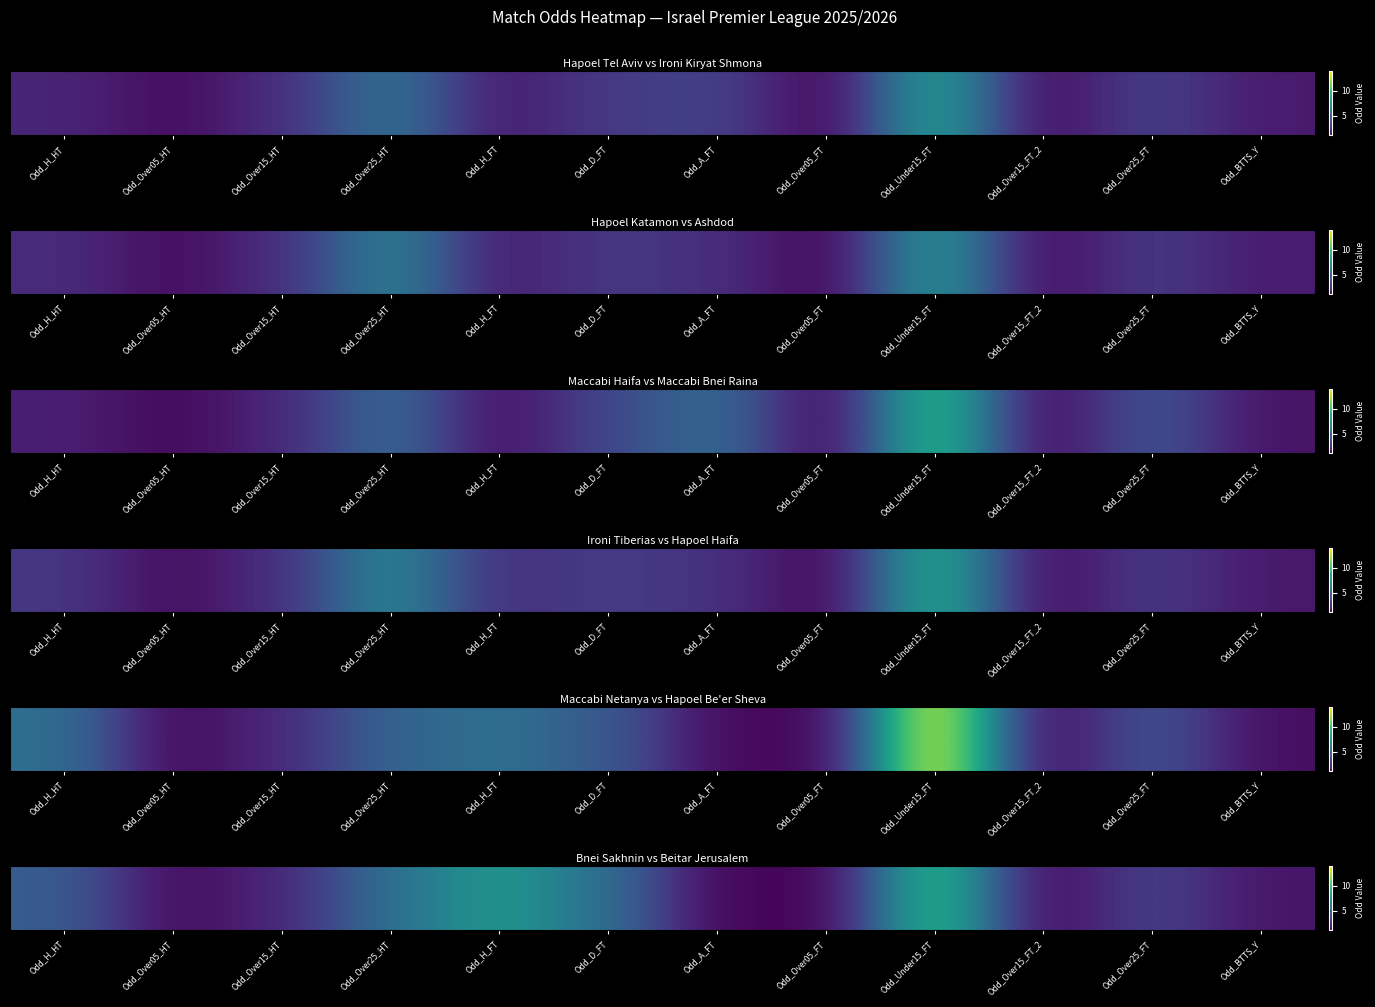

What is the approximate value at Odd_Over25_HT?

5.8